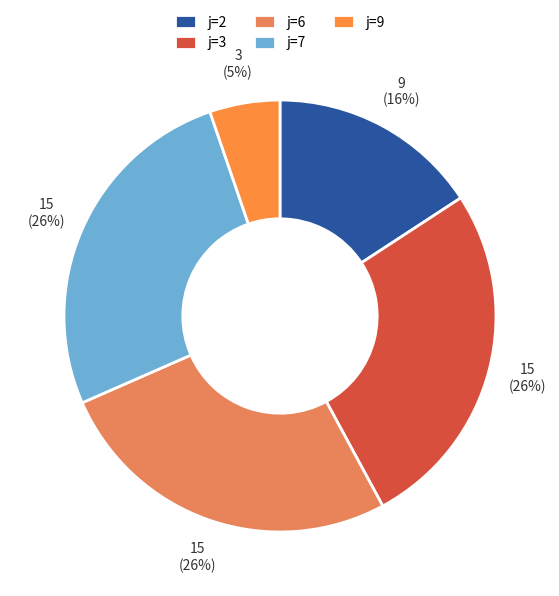

How many slices are in this pie chart?

5